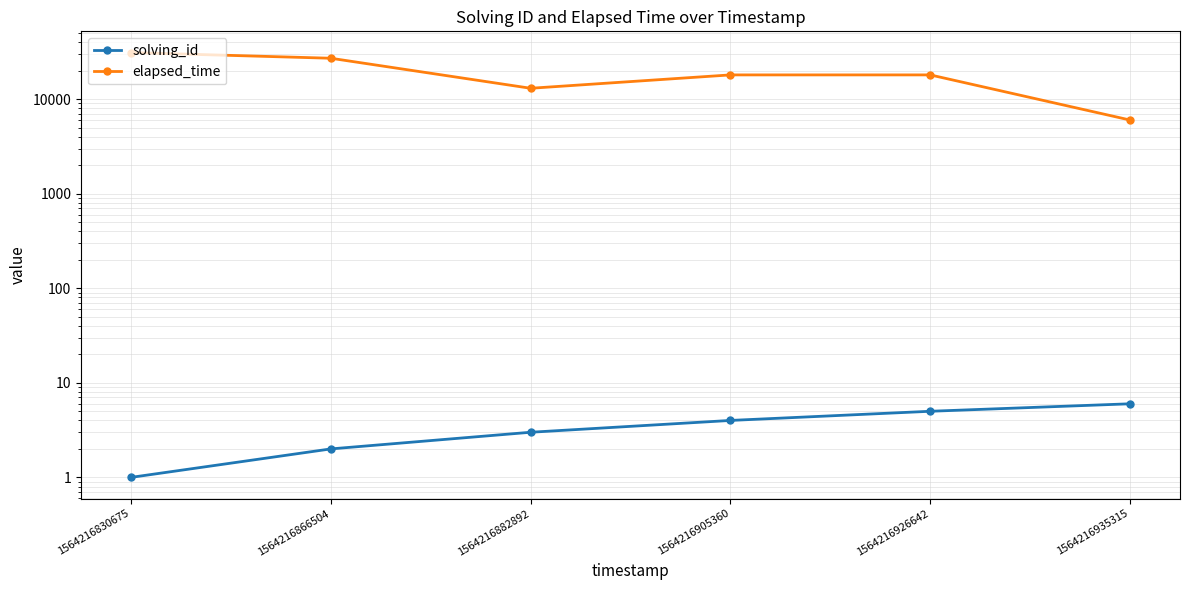

What is the minimum value for elapsed_time?

6000